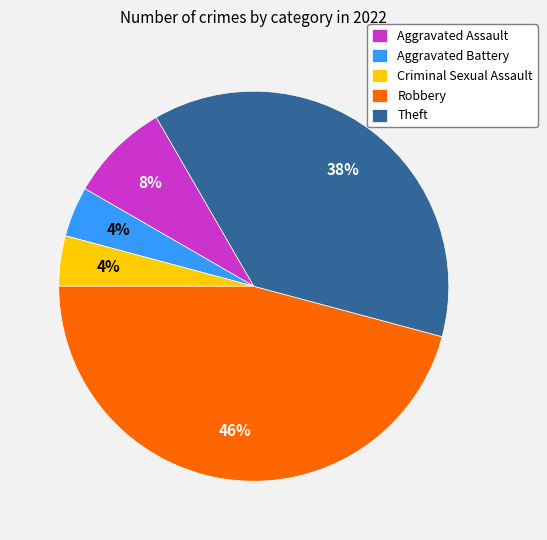

To the nearest percent, what is the difference between the largest and smallest slice percentages?

42%